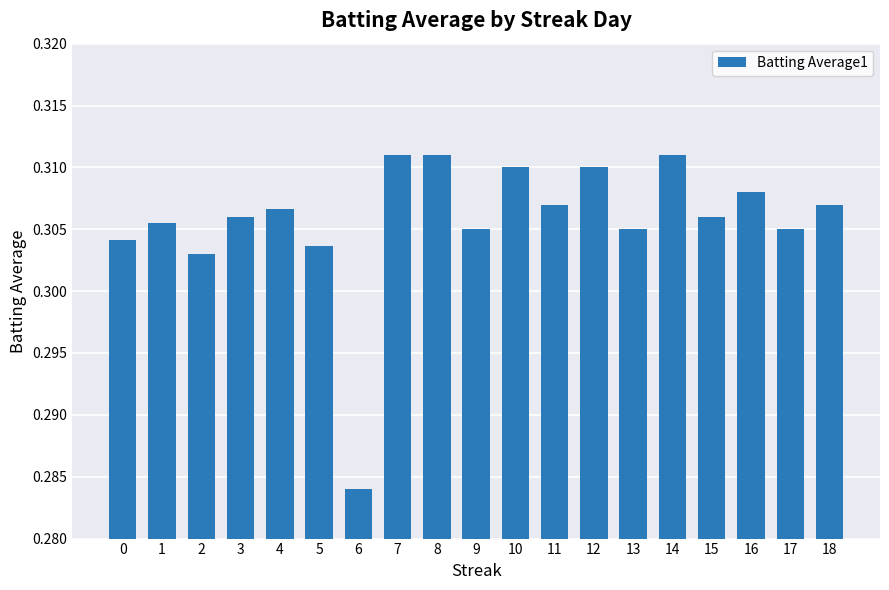

Which category has the lowest value across all series?

6